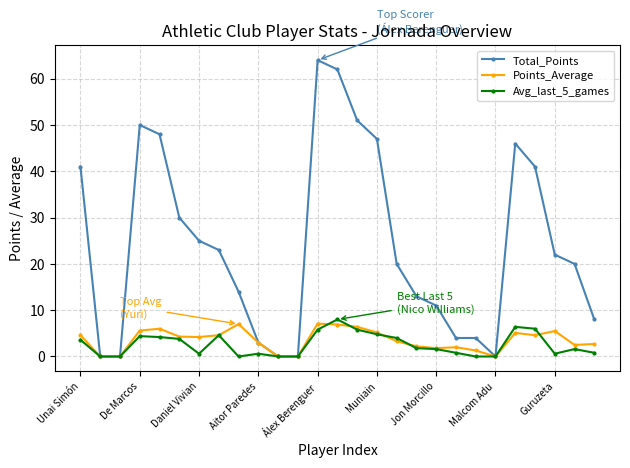

What is the value of the Points_Average point at the 13th from the left?

7.1